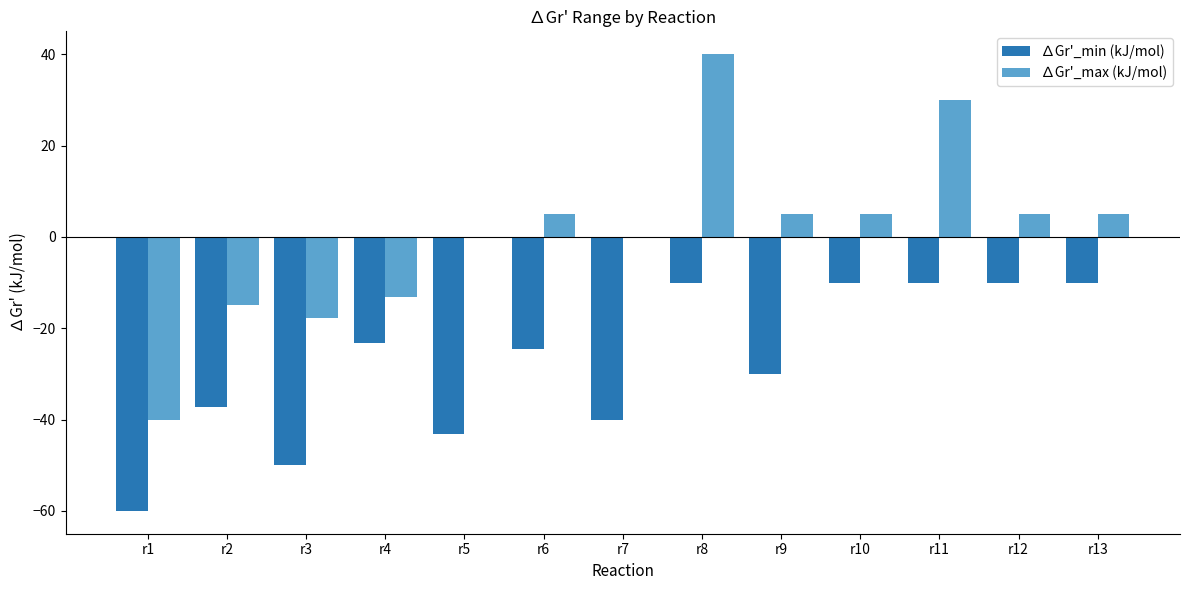

Which series has the largest range (max minus min)?

∆Gr'_max (kJ/mol)